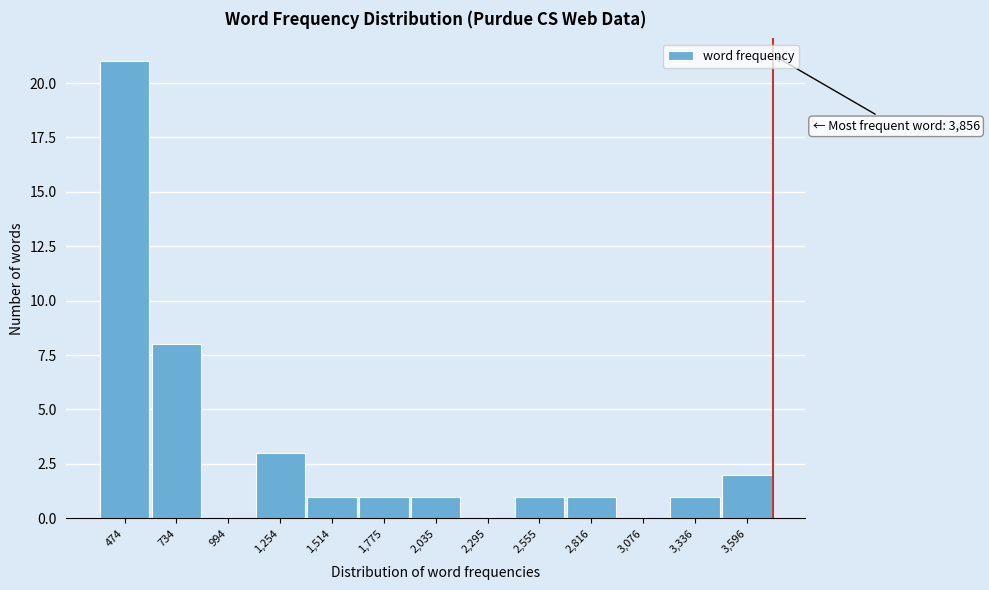

Reading left to right, transcribe all the data shown in this chart.

474=21	734=8	994=0	1,254=3	1,514=1	1,775=1	2,035=1	2,295=0	2,555=1	2,816=1	3,076=0	3,336=1	3,596=2